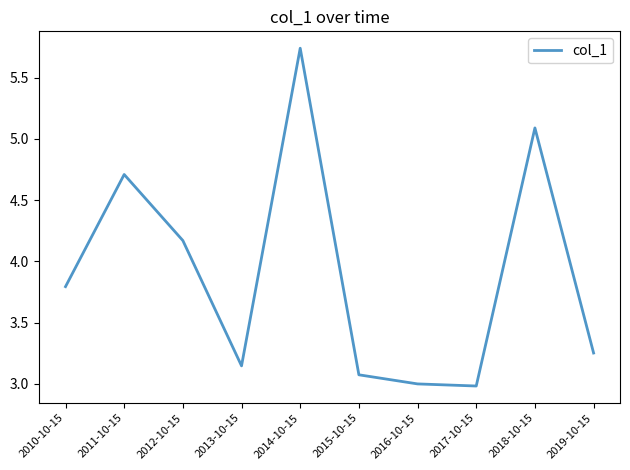

Is this an area chart (filled region under the line)?

No